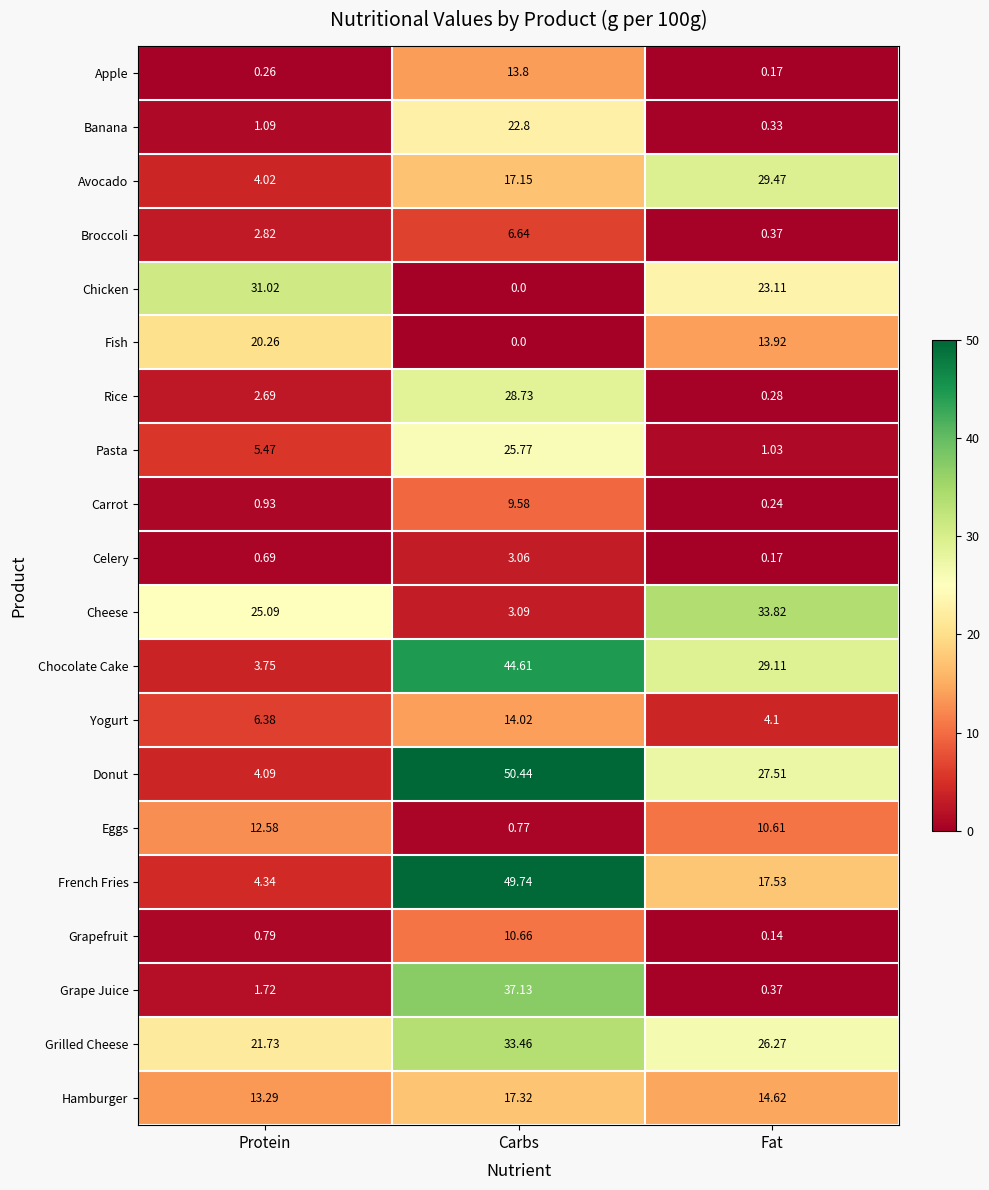

Rank the series by their maximum value, from highest to lowest.

Donut, French Fries, Chocolate Cake, Grape Juice, Cheese, Grilled Cheese, Chicken, Avocado, Rice, Pasta, Banana, Fish, Hamburger, Yogurt, Apple, Eggs, Grapefruit, Carrot, Broccoli, Celery